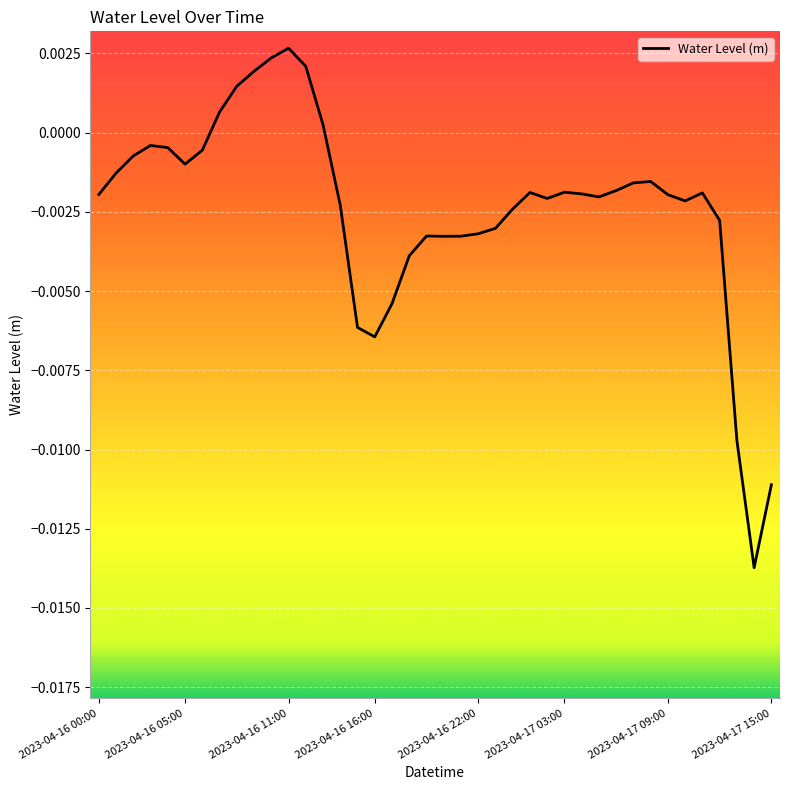

How many interior local valleys (lower than both neighbors) does the data have?

7